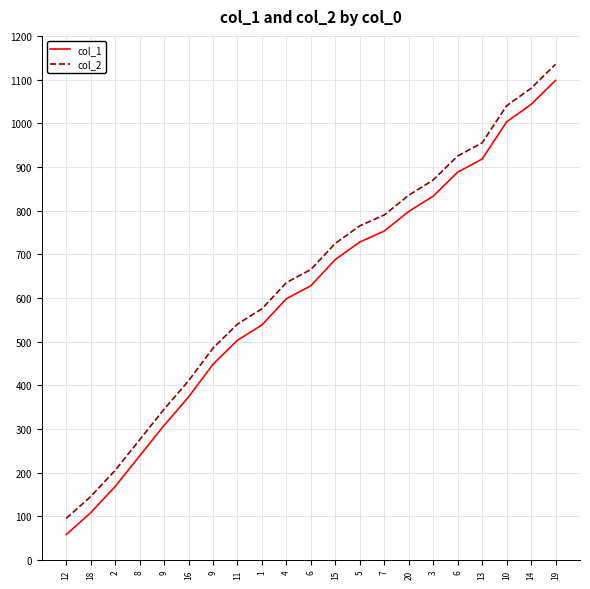

True or false: col_1 and col_2 cross at least once.

False